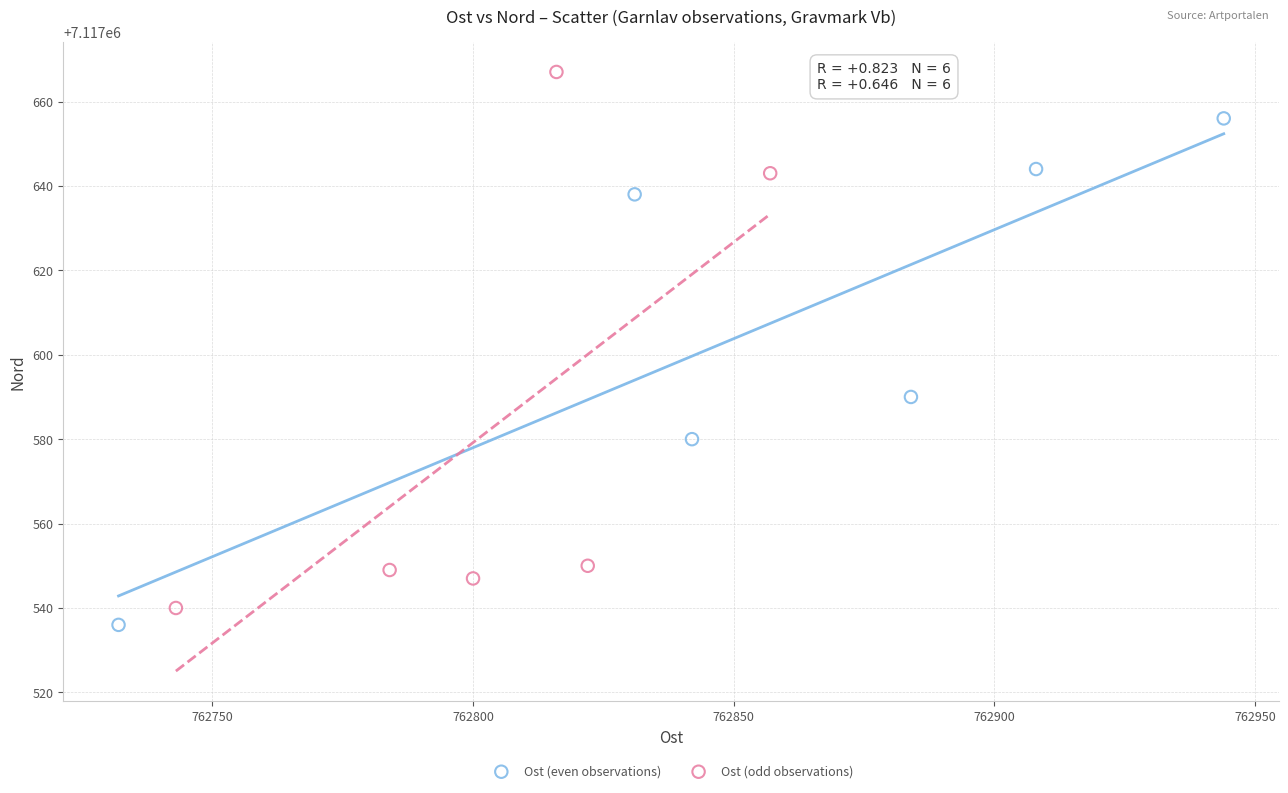

Which series has the largest Y range (max minus min)?

Ost (odd observations)